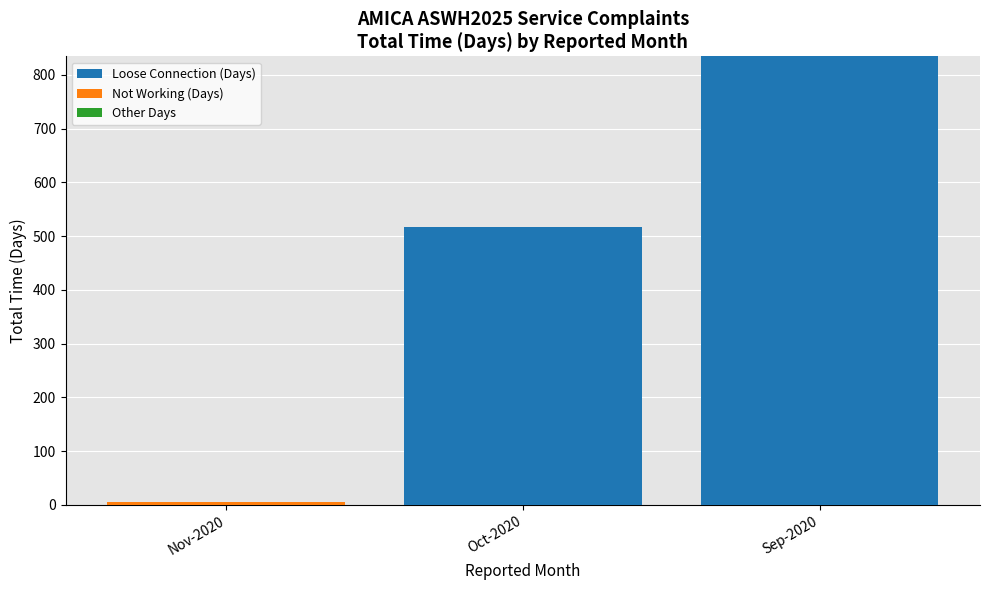

True or false: Loose Connection (Days) has a value of 245 at Oct-2020.

False